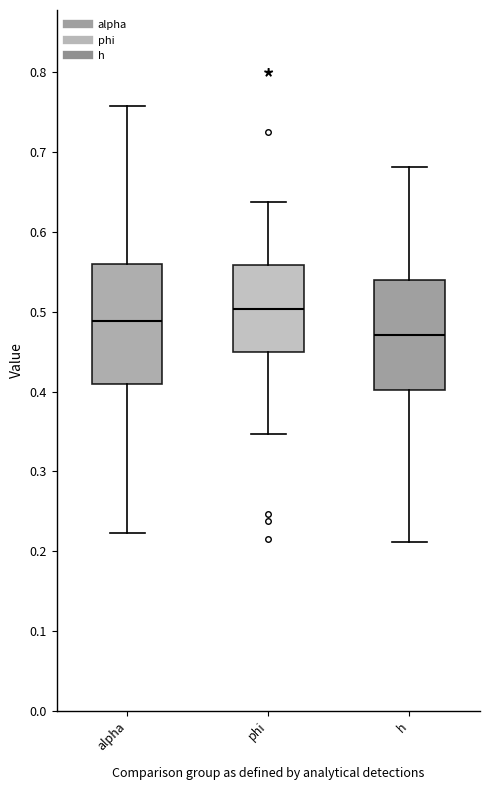

Reading left to right, read every box against the y-axis: the position of its median line, the range the box covers, and the ends of its whiskers. The values are not printed on the chart, so give them approximately, as read against the axis.

alpha: median 0.49, box 0.41 to 0.56, whiskers 0.22 to 0.76
phi: median 0.50, box 0.45 to 0.56, whiskers 0.35 to 0.64
h: median 0.47, box 0.40 to 0.54, whiskers 0.21 to 0.68